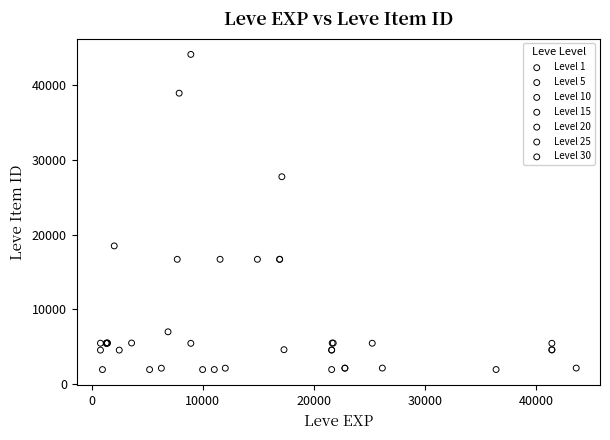

Which series reaches the maximum Y coordinate?

Level 10